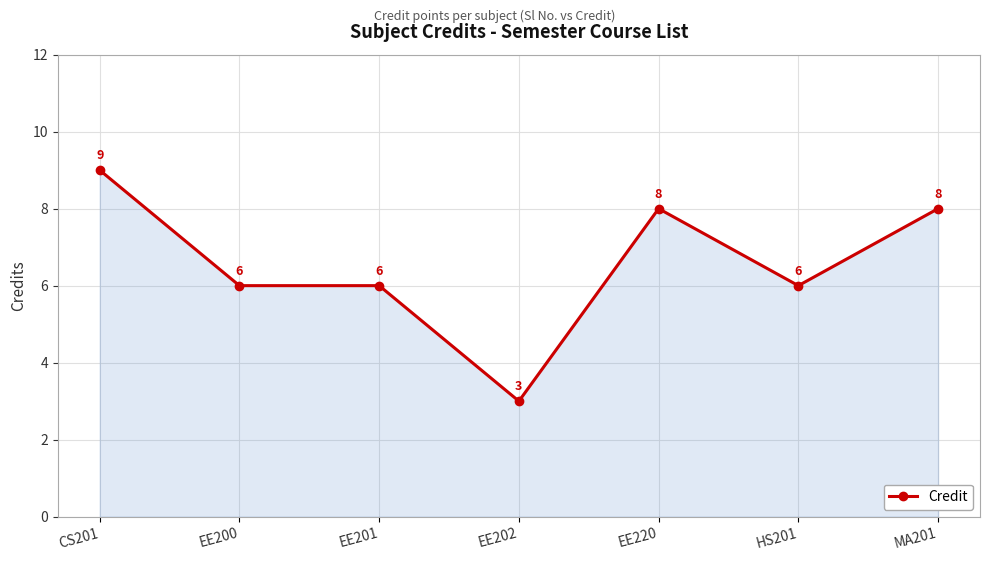

True or false: the data shows 11 at MA201.

False